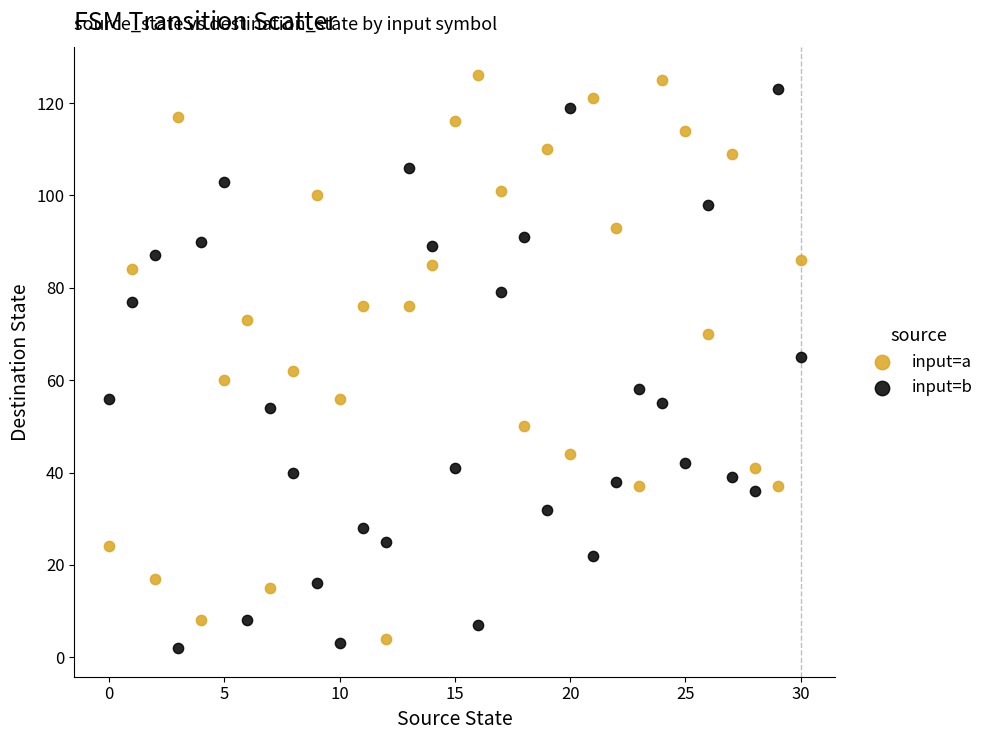

Across all data points, what is the range of Y values (max minus min)?

124